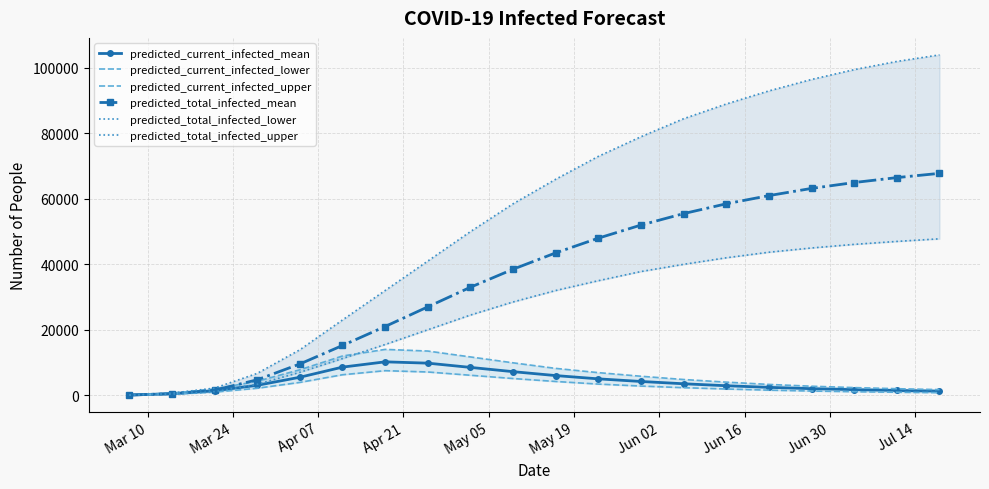

True or false: predicted_current_infected_mean has more than 0 points higher than both neighbors.

True